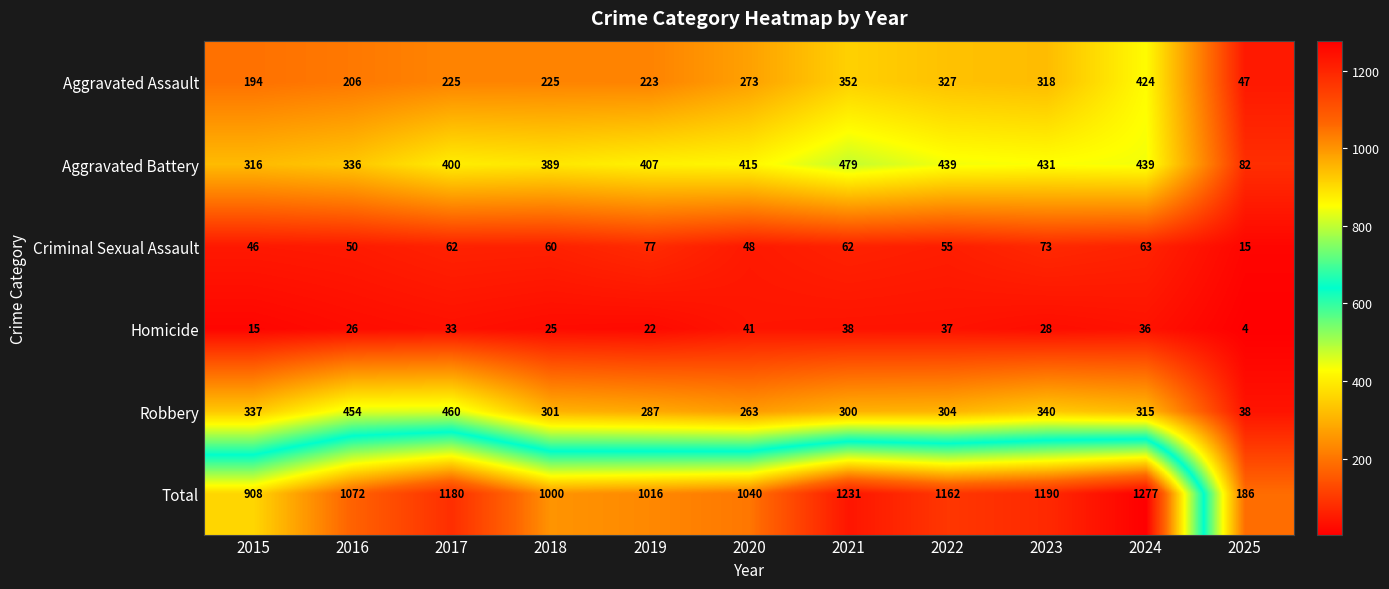

How many categories are shown in the chart?

11